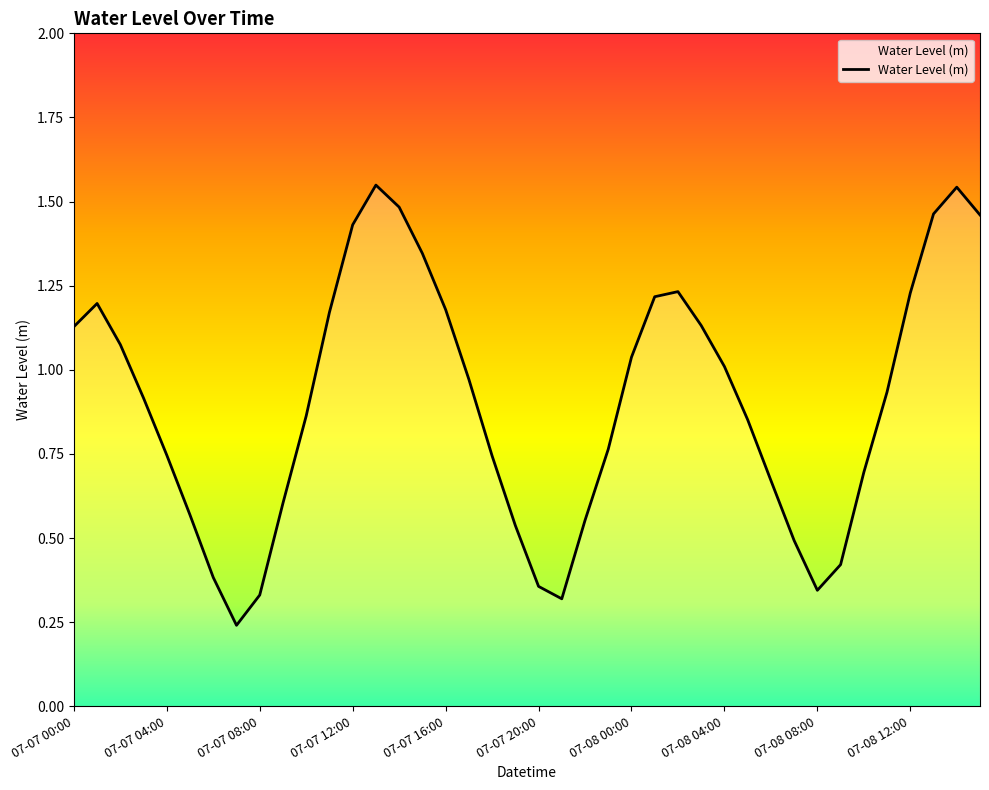

Which label corresponds to the largest value in the chart?

07-07 13:00